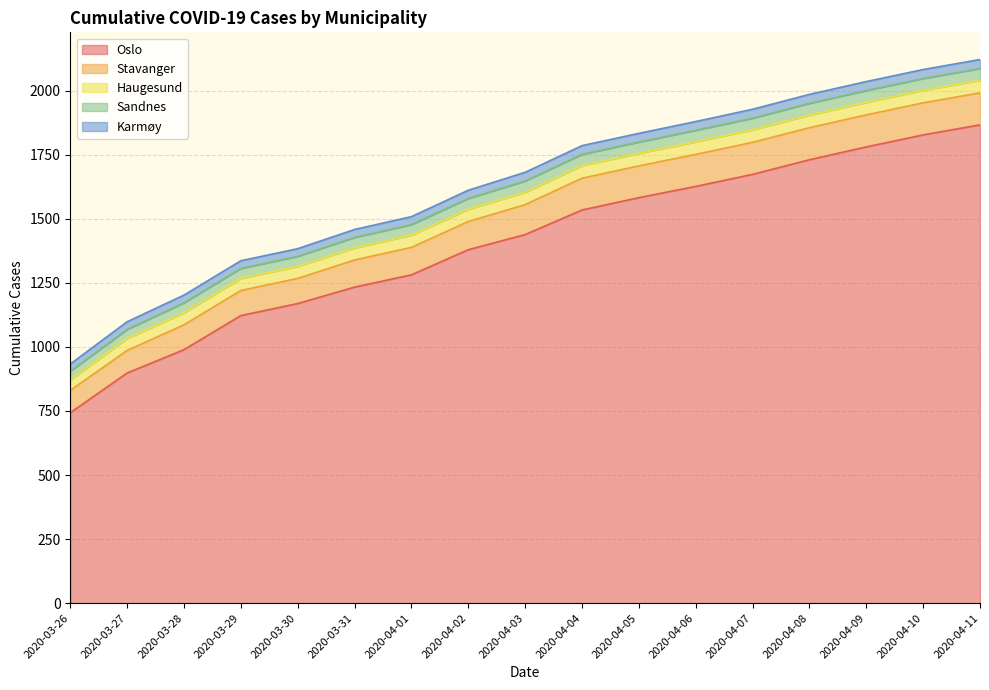

True or false: Stavanger and Haugesund intersect in this chart.

False